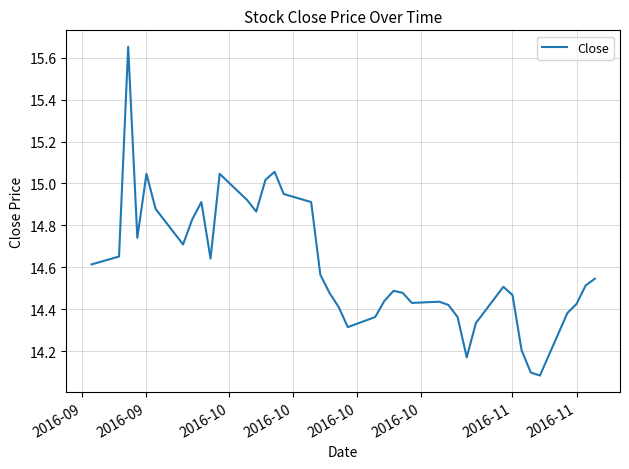

What is the minimum value shown in the chart?

14.1